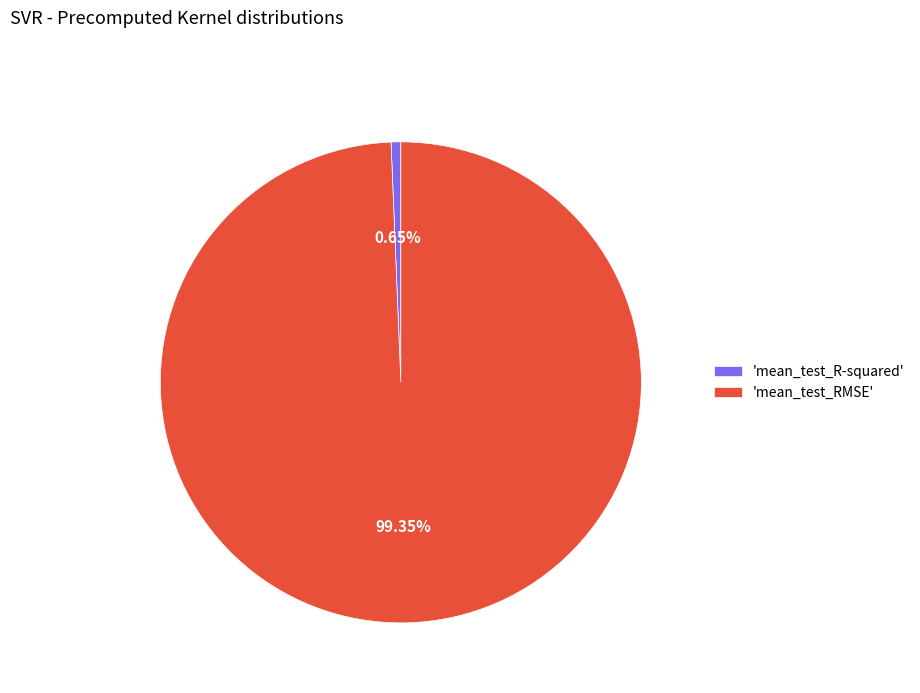

Does 'mean_test_RMSE' account for over 50% of the chart?

Yes